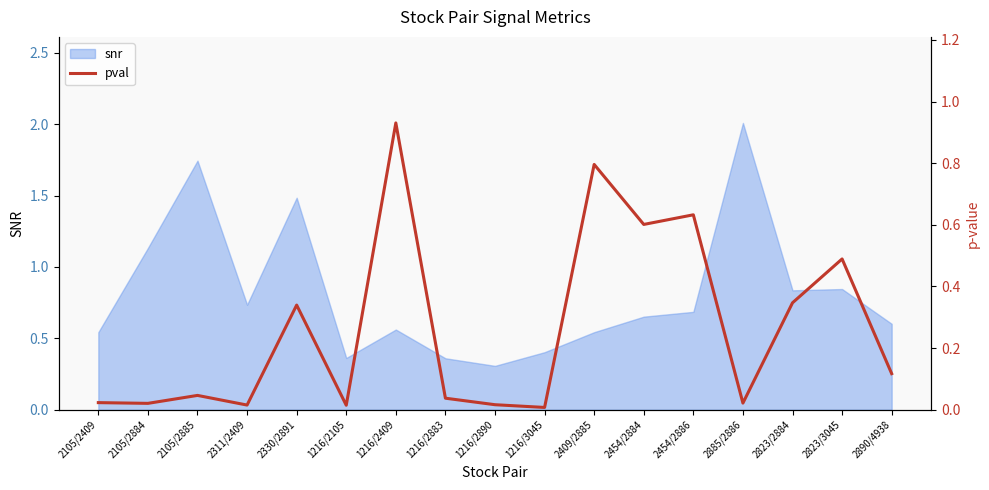

How many points are higher than both their immediate neighbors (excluding endpoints)?

6